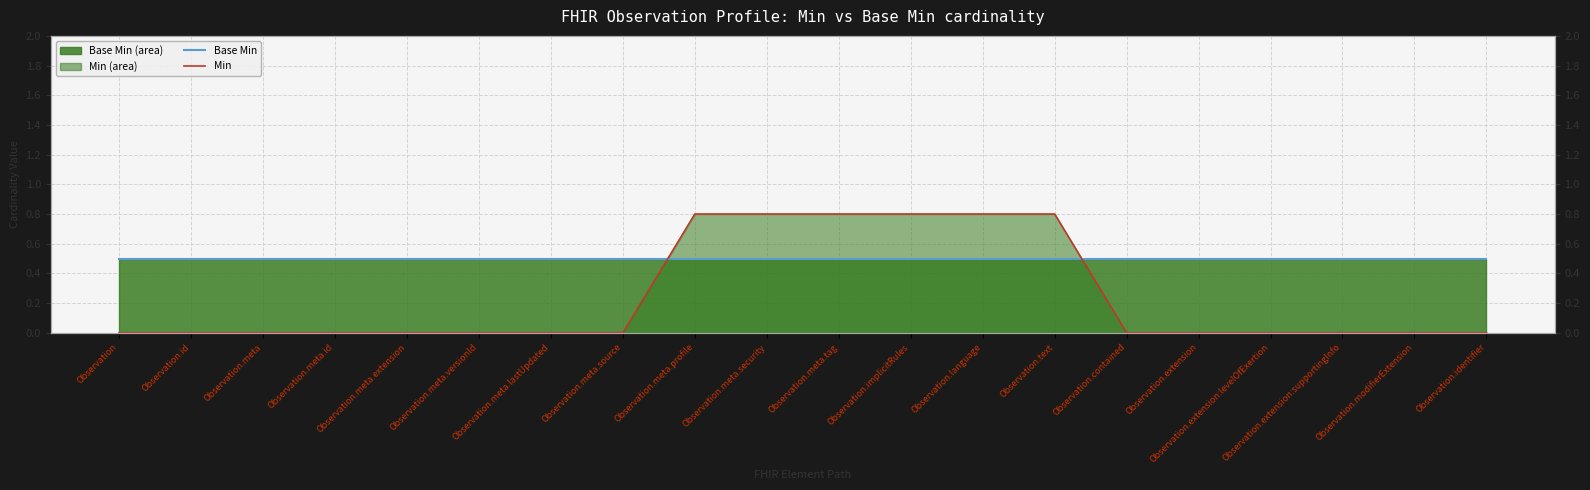

At which label does Base Min reach its peak?

Observation